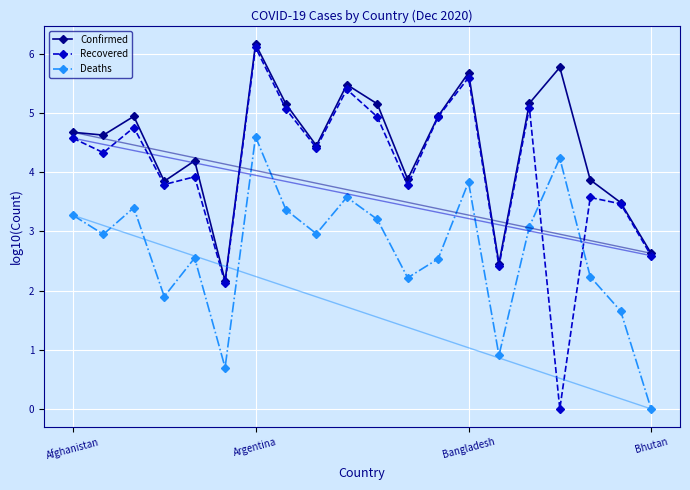

How many interior local peaks does the Deaths series have?

6